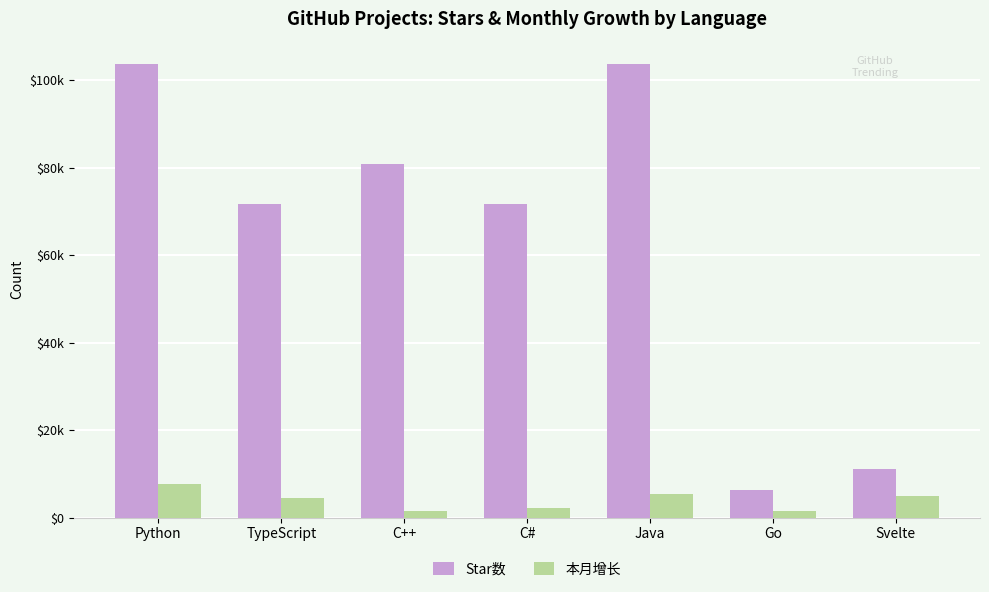

What is the average value of the Star数 series?

64123